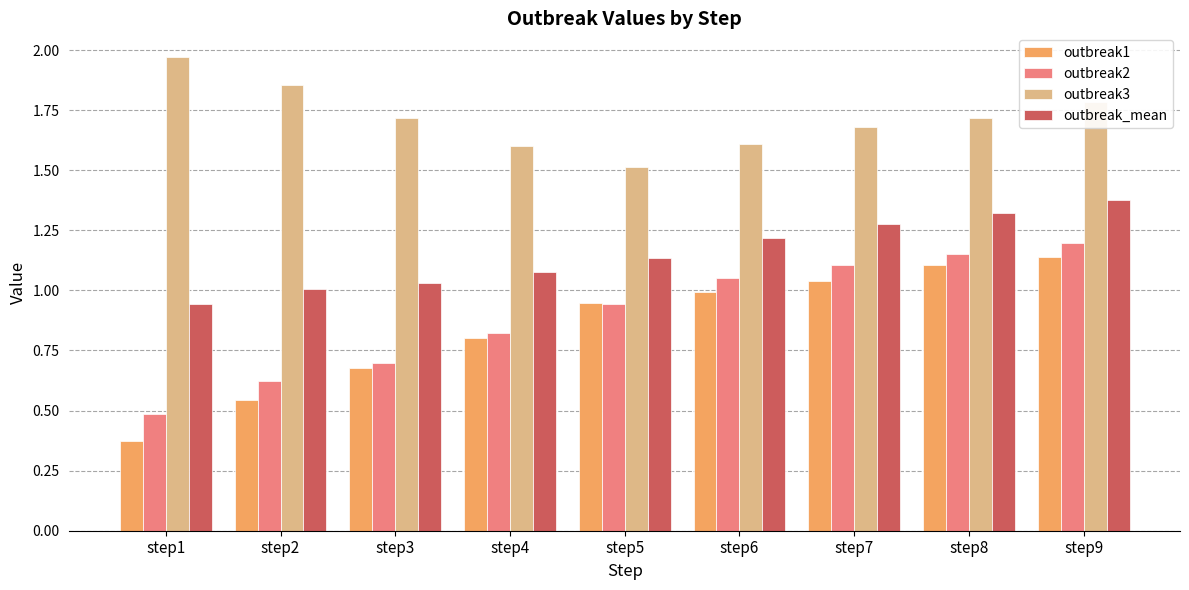

What is the sum of the outbreak_mean values at step2 and step5?

2.1